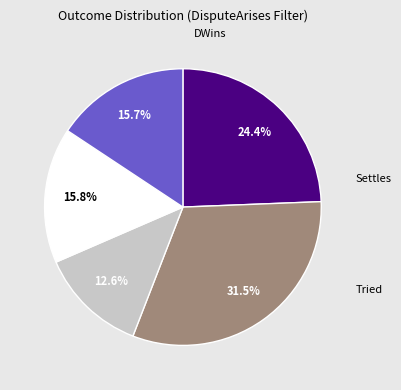

Which slice is the smallest?

Abandoned